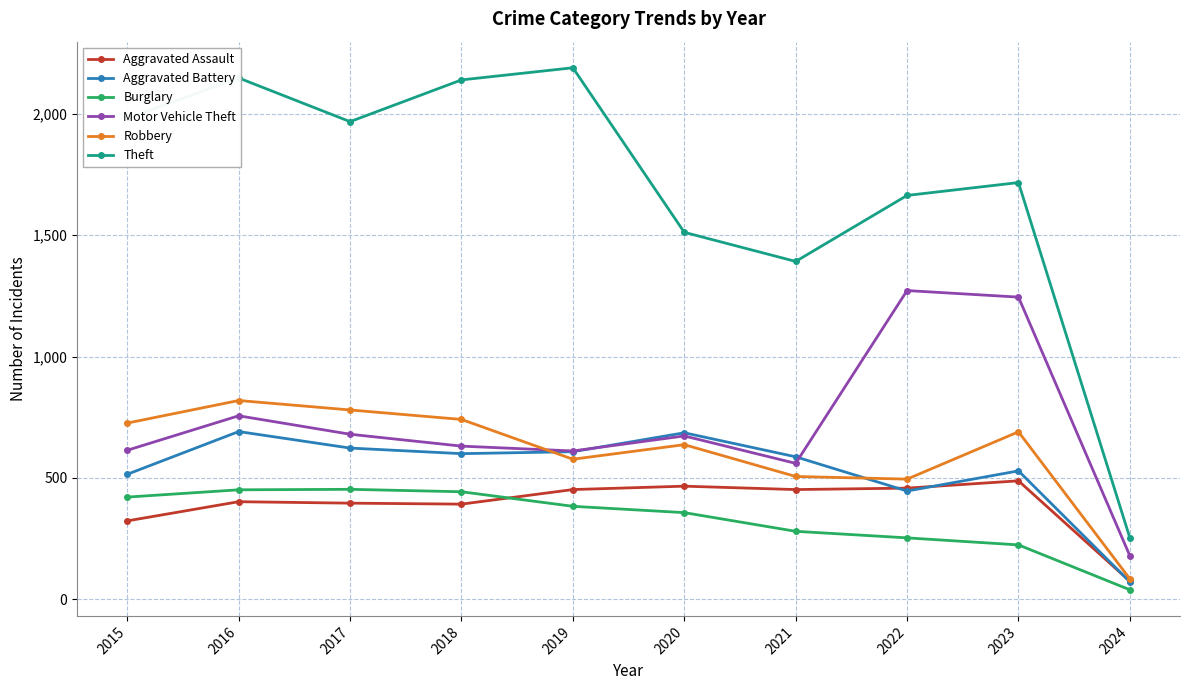

True or false: Theft has a value of 426 at 2024.

False